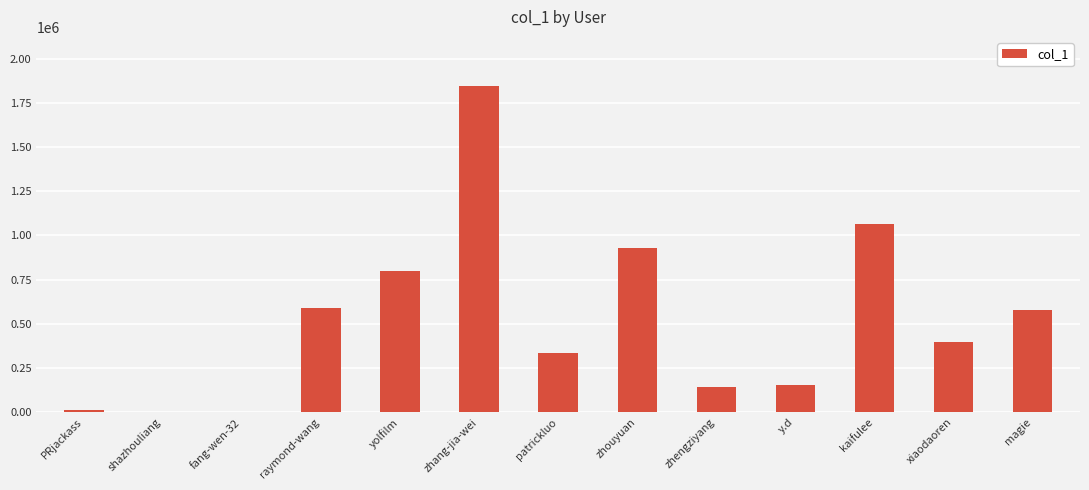

What is the maximum value shown in the chart?

1845606